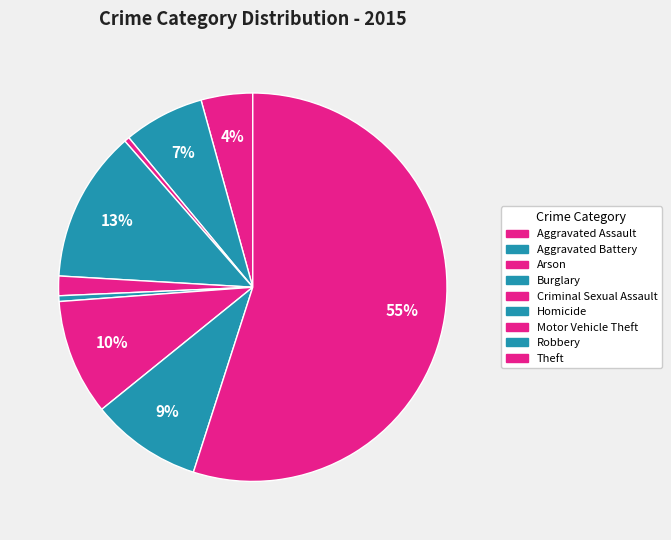

Count the number of slices in the pie.

9